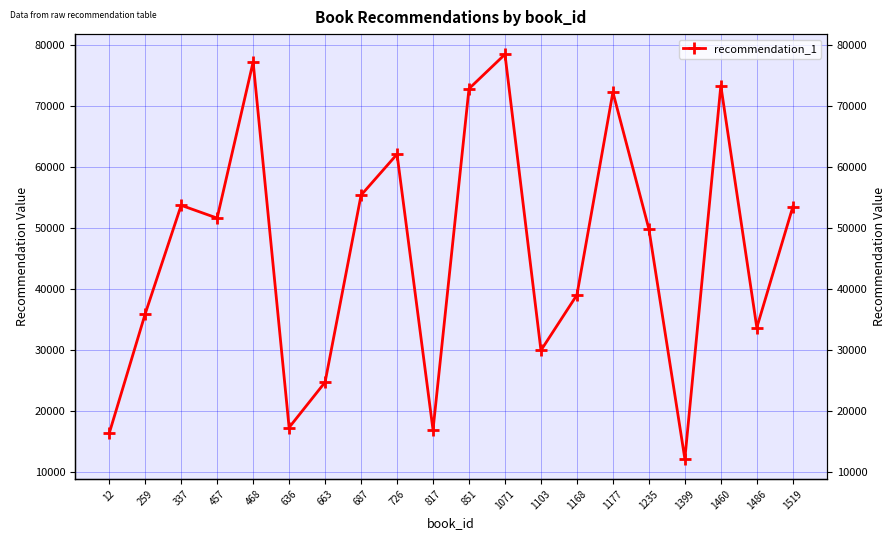

Does the chart display data point markers on the line(s)?

Yes